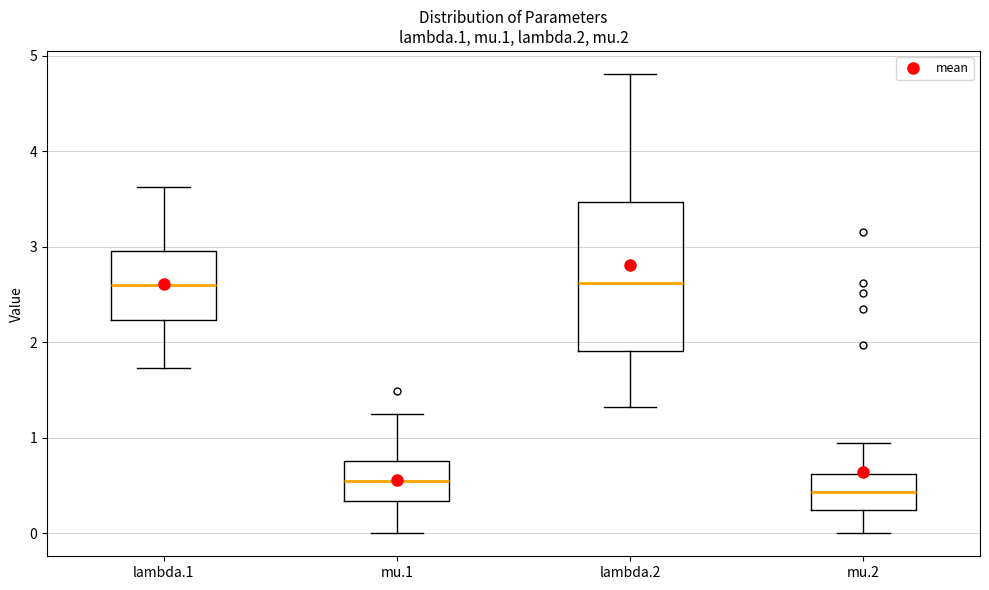

Which box is the tallest, from its lower edge to its upper edge?

lambda.2